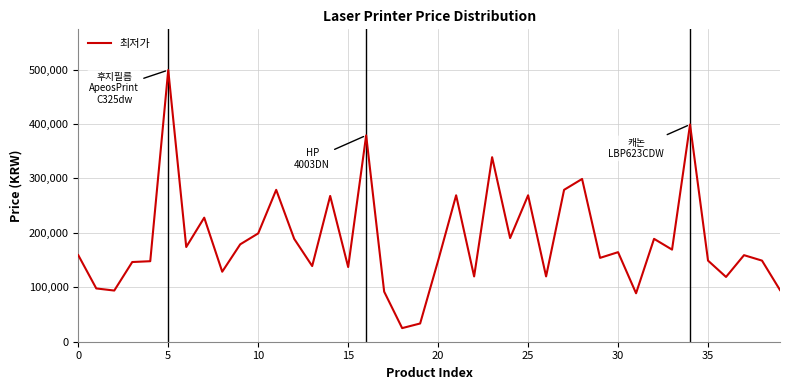

What is the maximum value shown in the chart?

499000